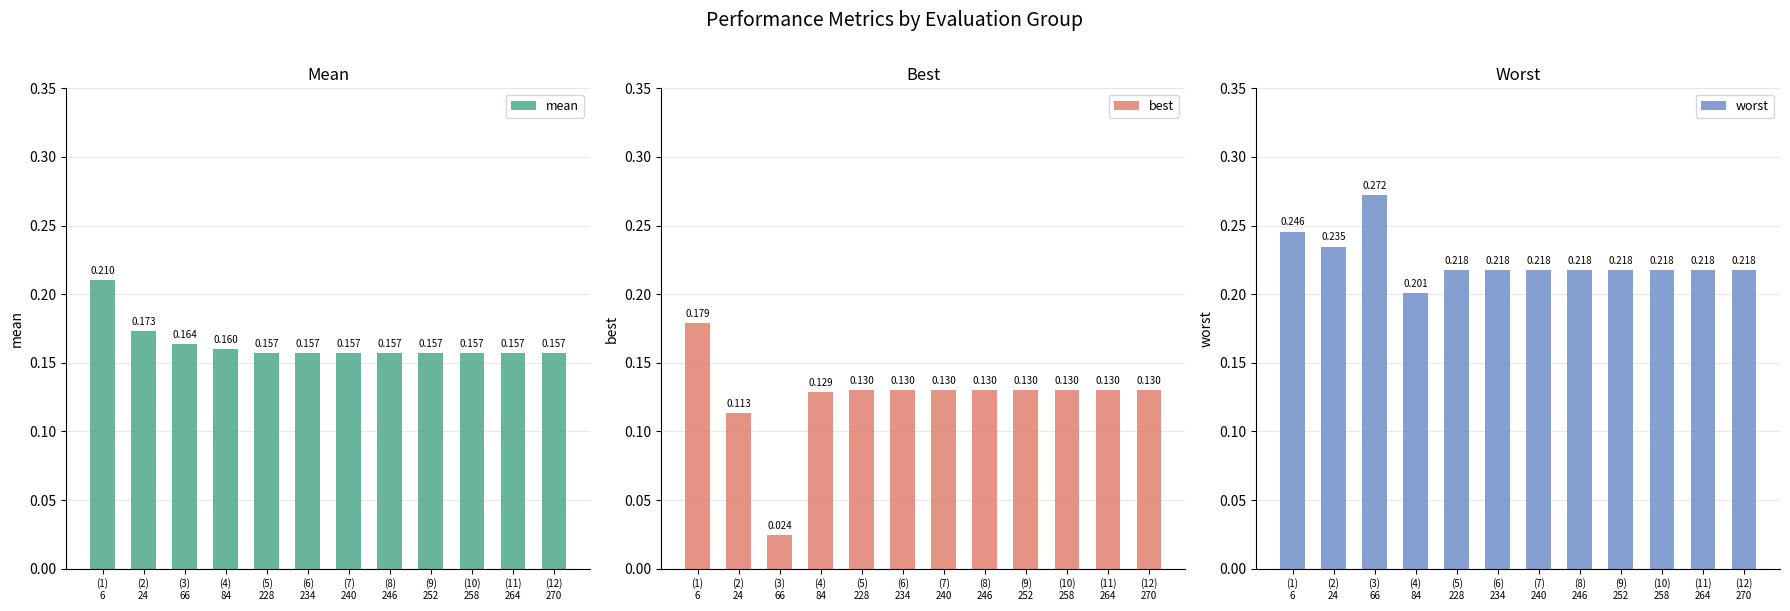

What is the sum of all best values?

1.5